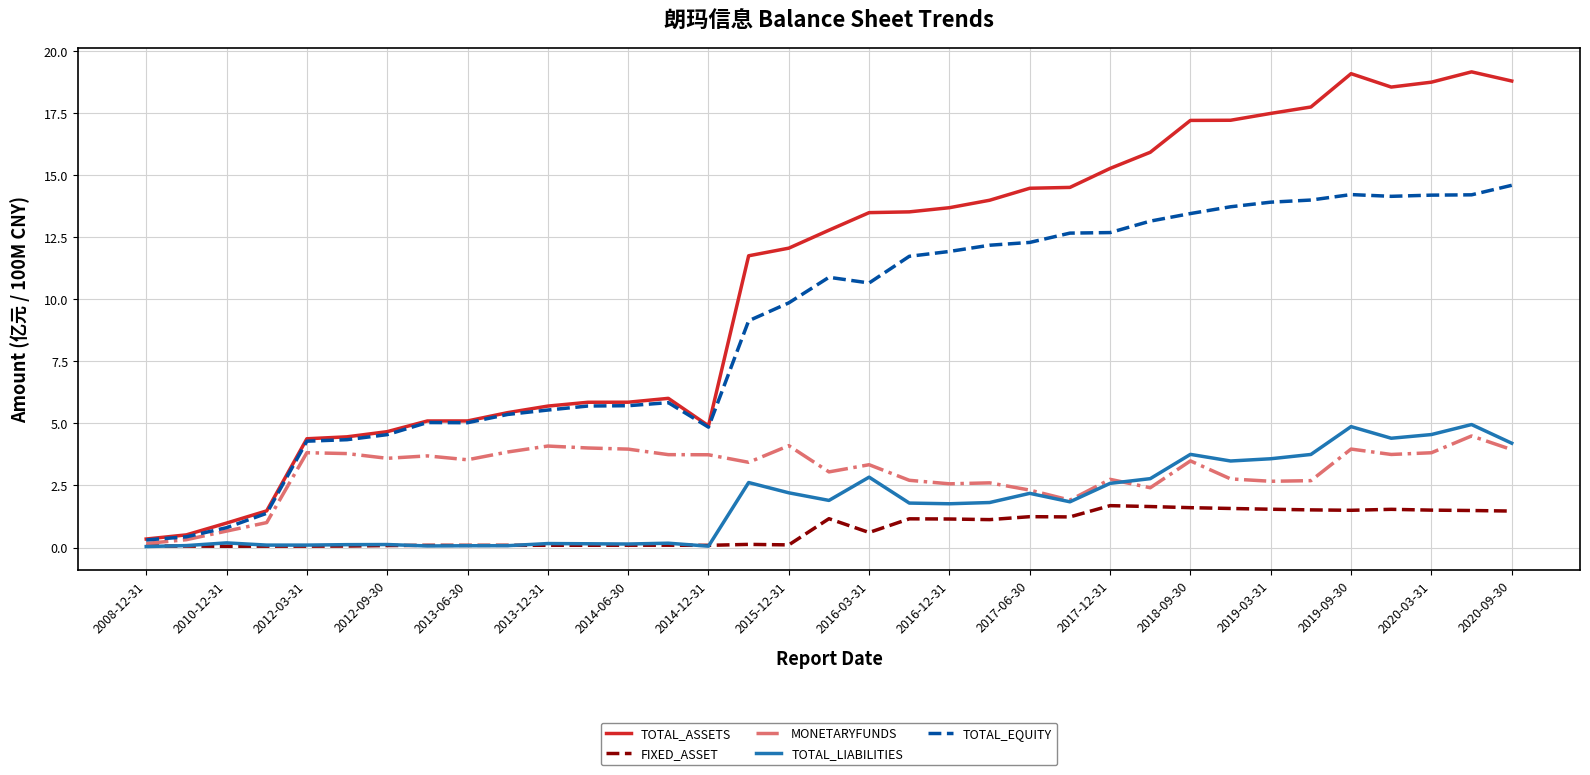

Which series ends up on top after the final intersection of TOTAL_LIABILITIES and FIXED_ASSET?

TOTAL_LIABILITIES